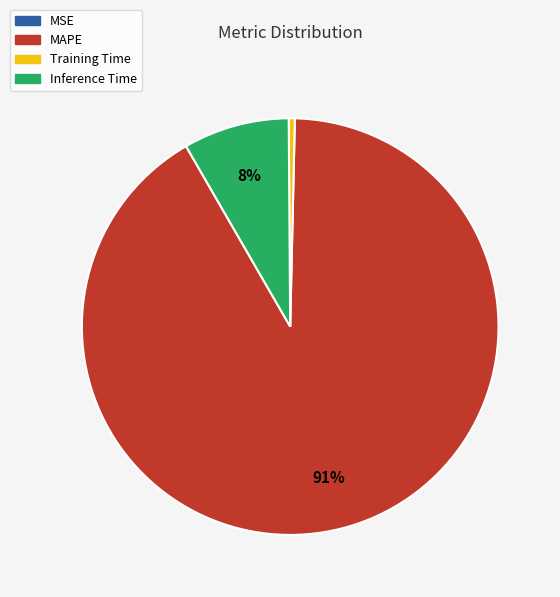

Is there any slice that represents more than half of the pie?

Yes